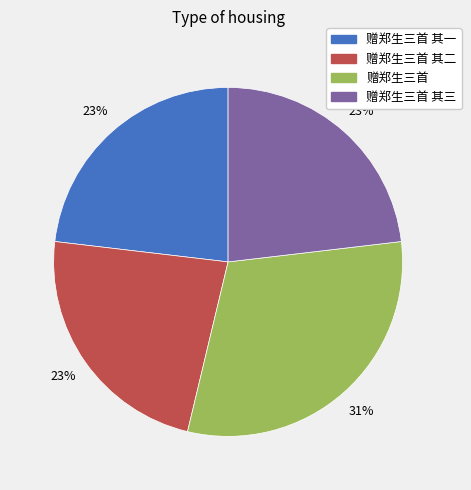

To the nearest percent, what is the average slice percentage?

25%